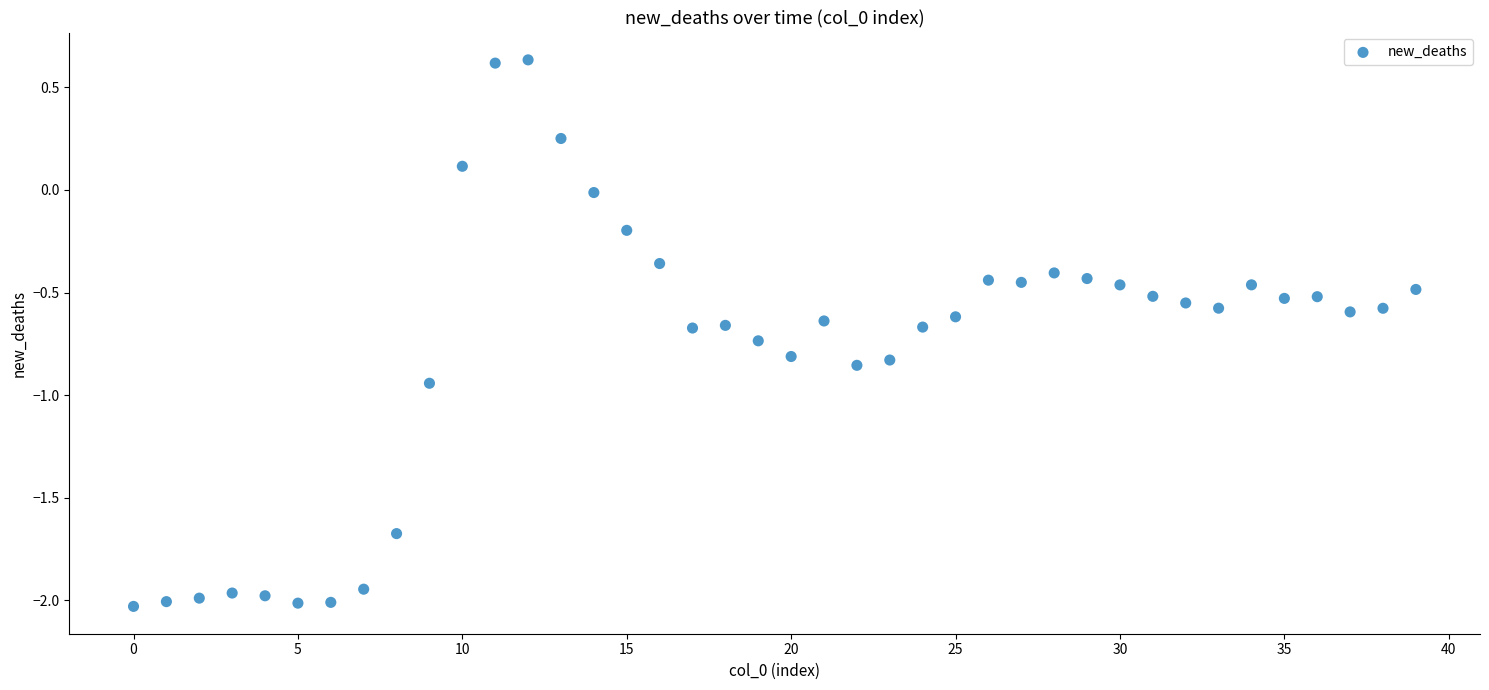

What is the range of Y values (max minus min)?

2.7